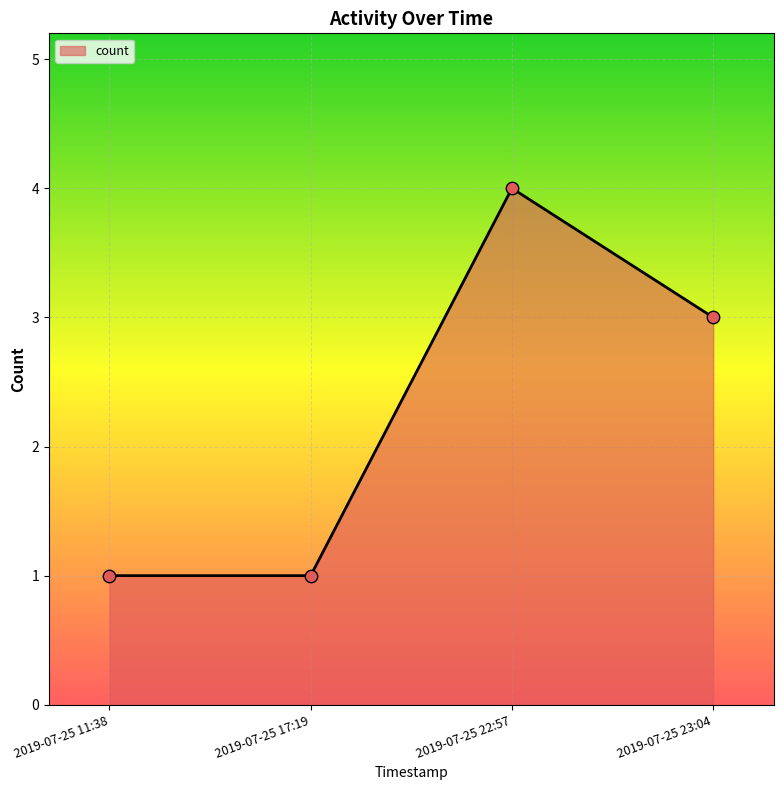

Which has a higher value, 2019-07-25 11:38 or 2019-07-25 22:57?

2019-07-25 22:57